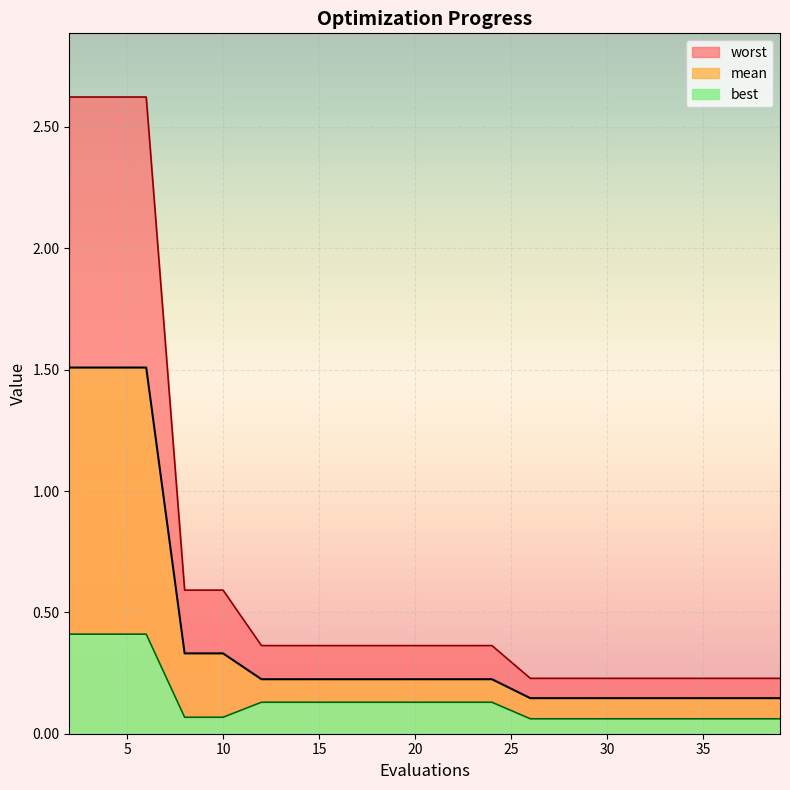

True or false: mean has more than 2 points higher than both neighbors.

False